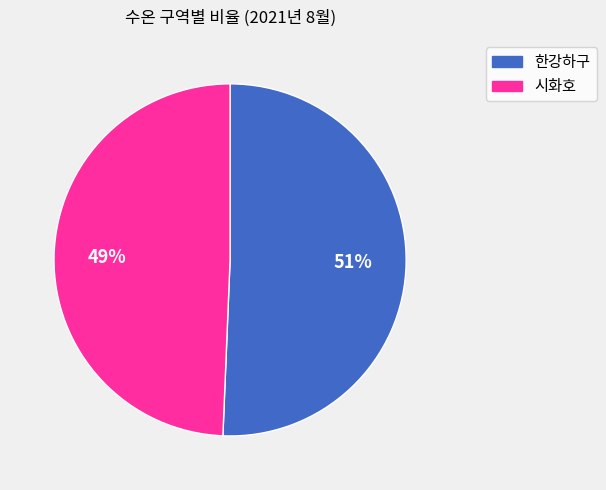

Which slice is the smallest?

시화호